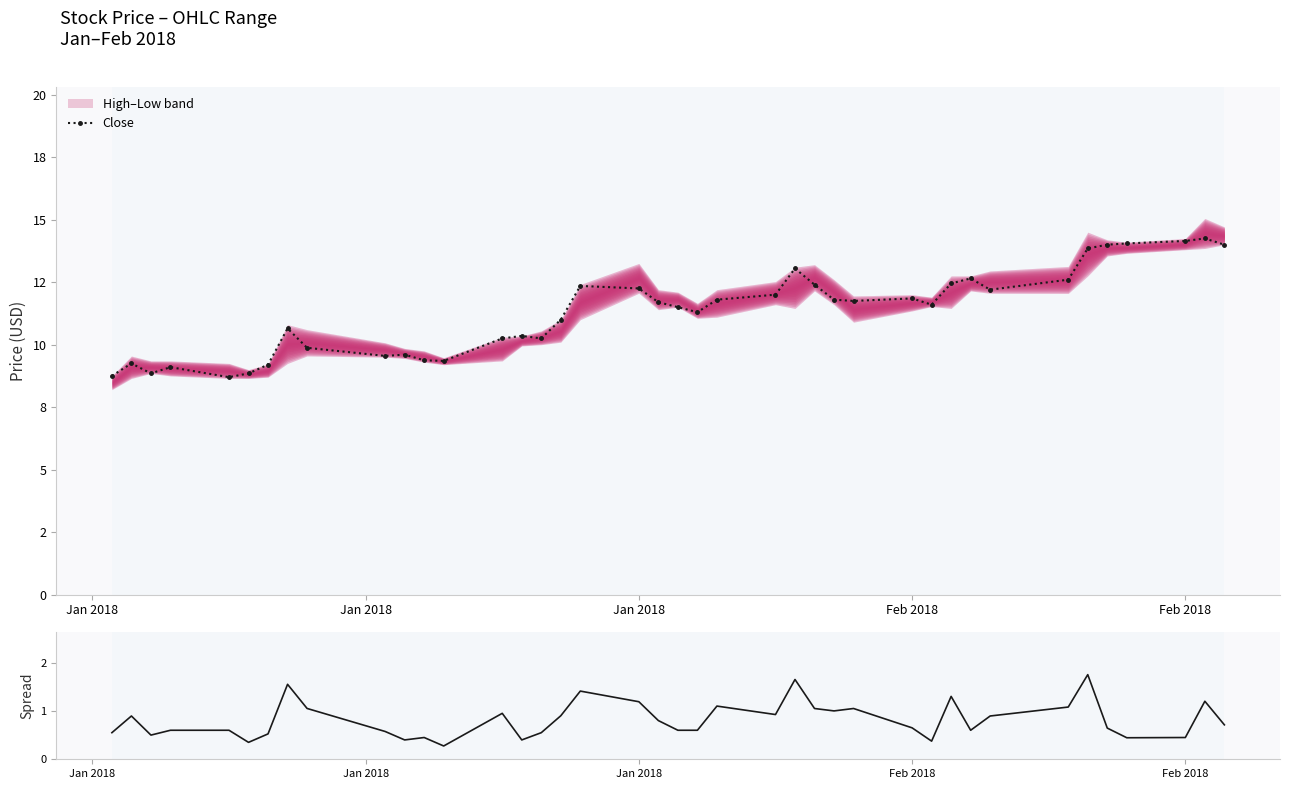

What is the sum of all Close values?

452.5